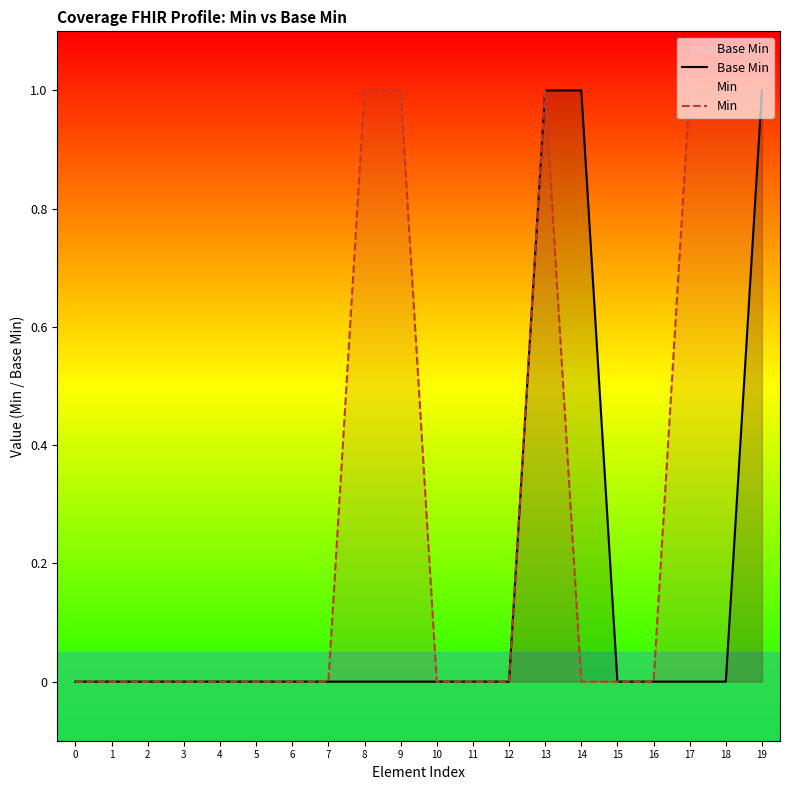

Rank the series by their maximum value, from lowest to highest.

Base Min, Min